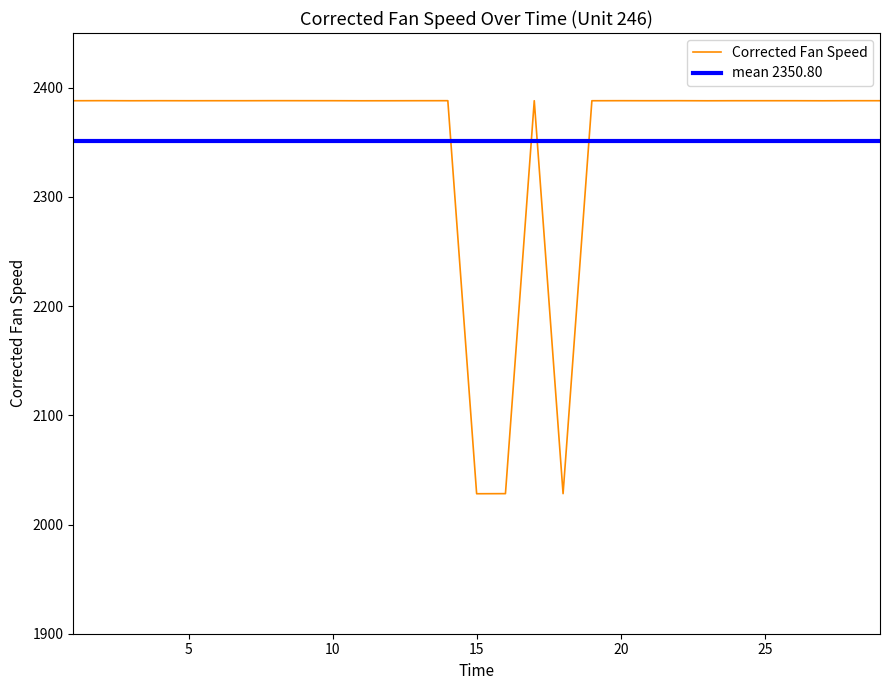

At which label does the data first exceed 2388?

2